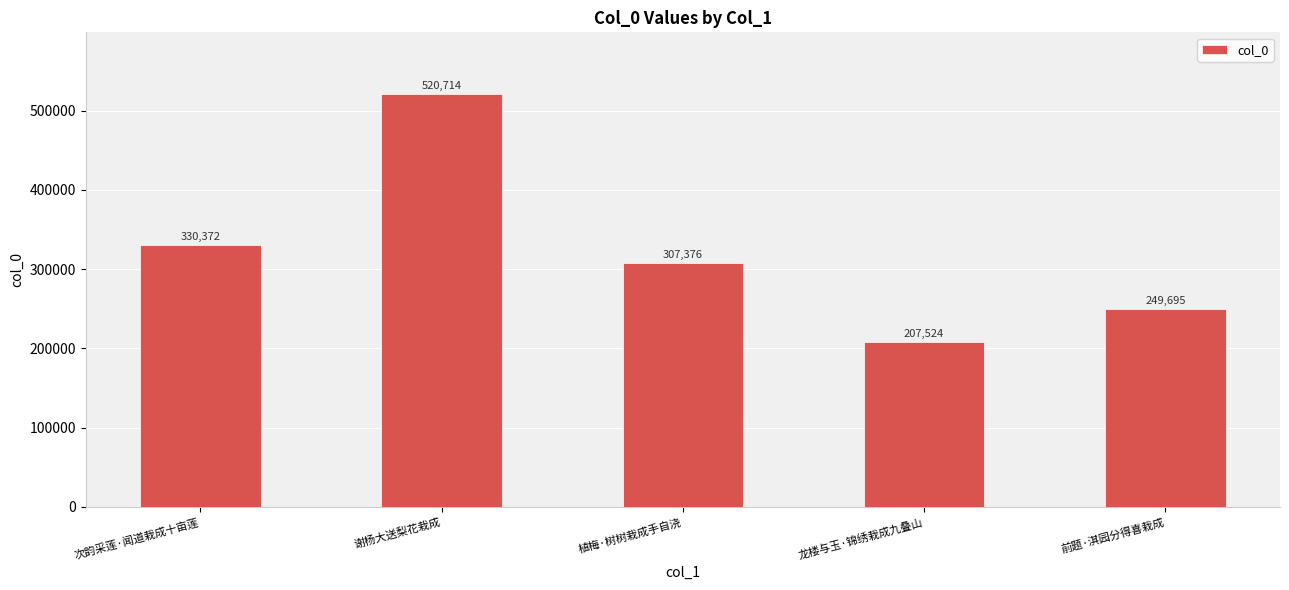

What is the label of the 4th bar from the right?

谢杨大送梨花栽成